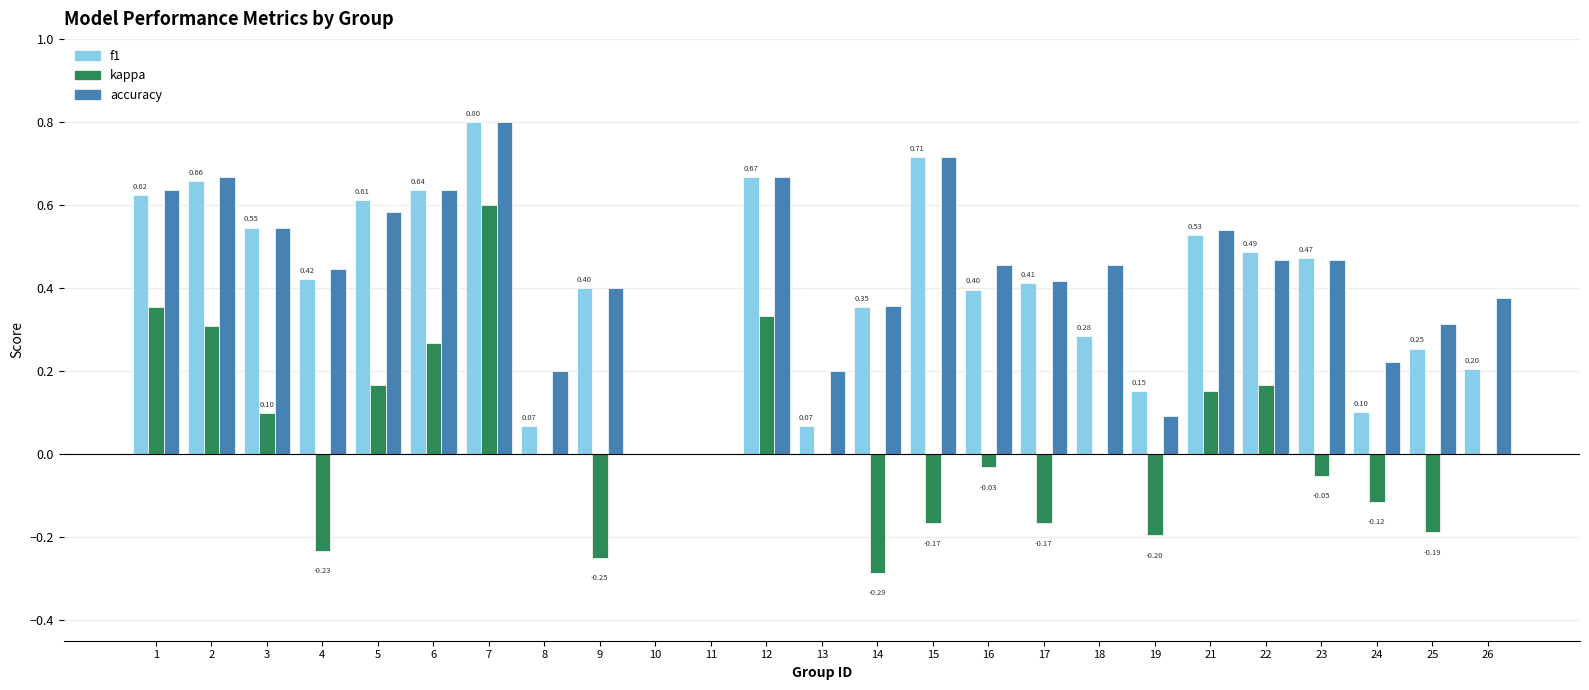

What is the spread (max minus min) of values at 14?

0.6